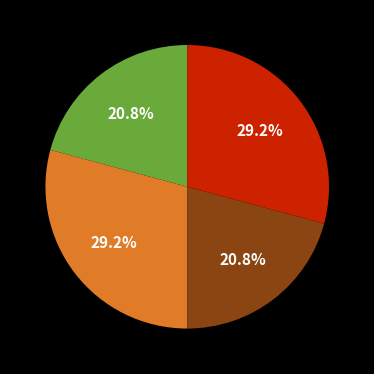

Is there a majority slice in this chart?

No